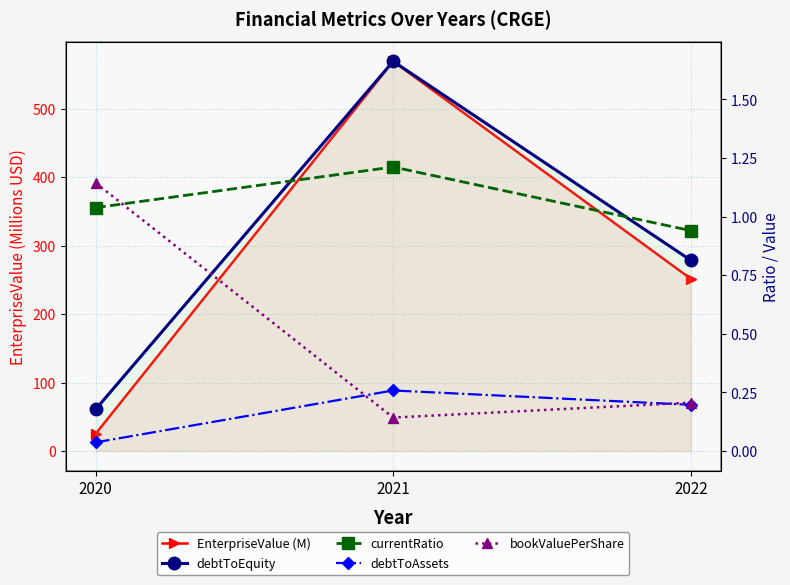

The value of debtToAssets at 2020 is 0.1. True or false?

False